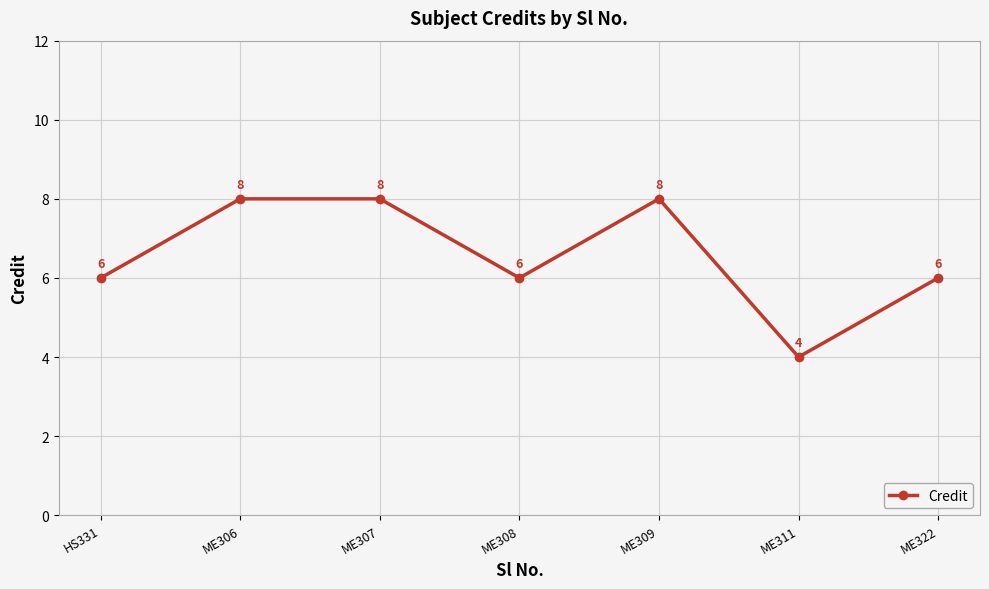

Which has a higher value, ME309 or HS331?

ME309